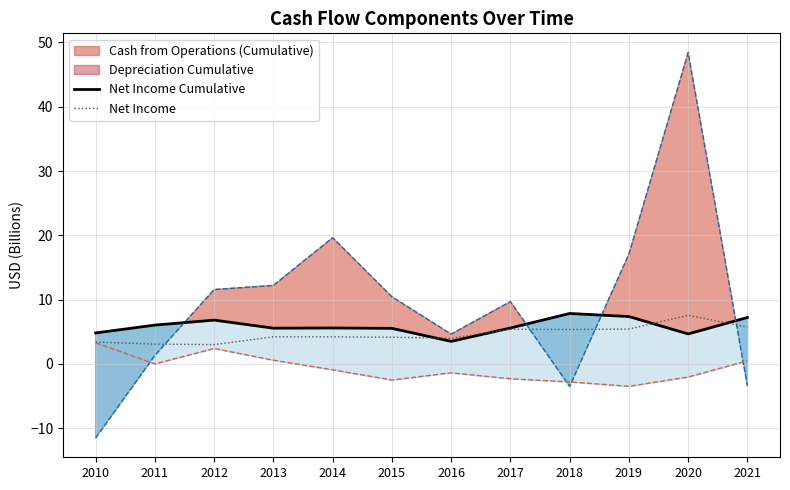

Does the chart have visible grid lines?

Yes